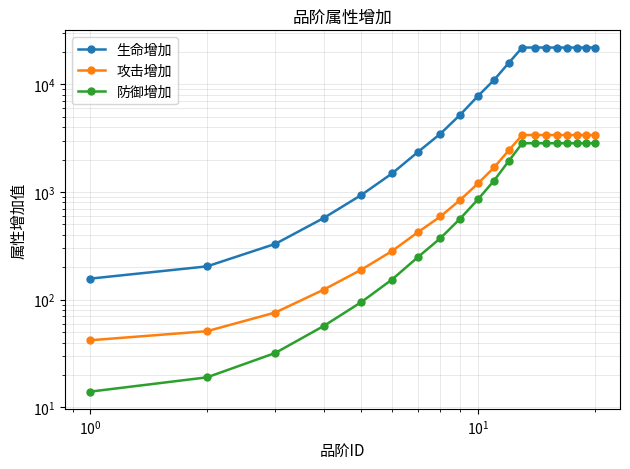

What is the value of the 生命增加 point at the 19th from the left?

22007